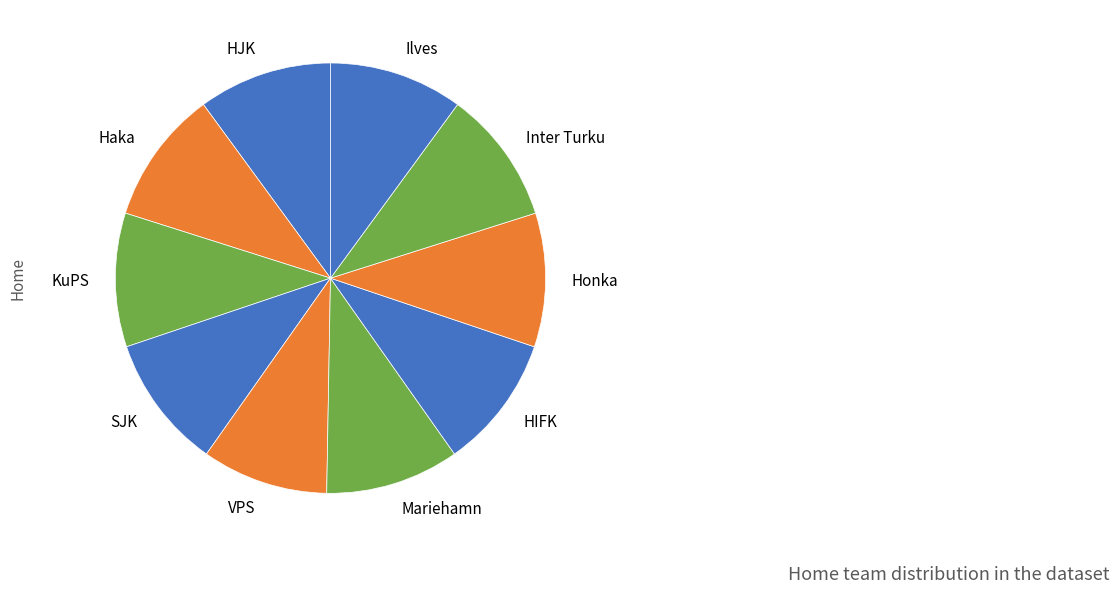

How many segments does this pie chart have?

10